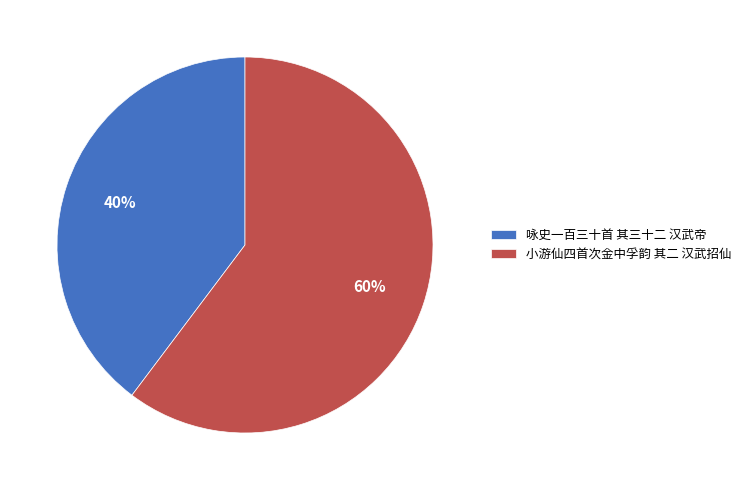

How many segments does this pie chart have?

2